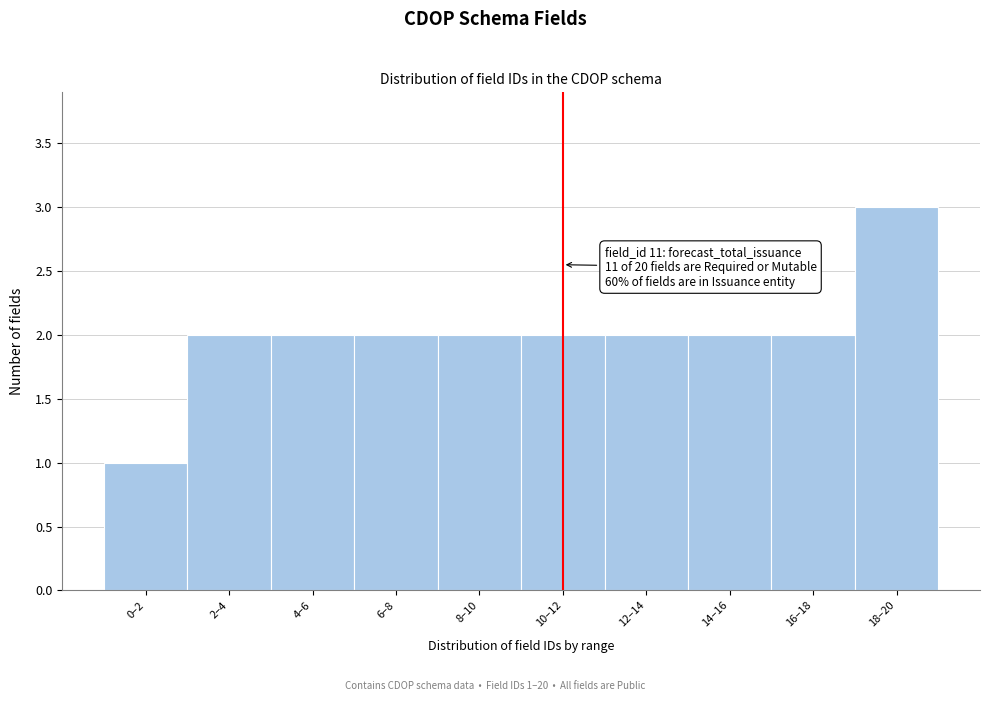

Reading right to left, list all the values displayed in this chart.

3	2	2	2	2	2	2	2	2	1